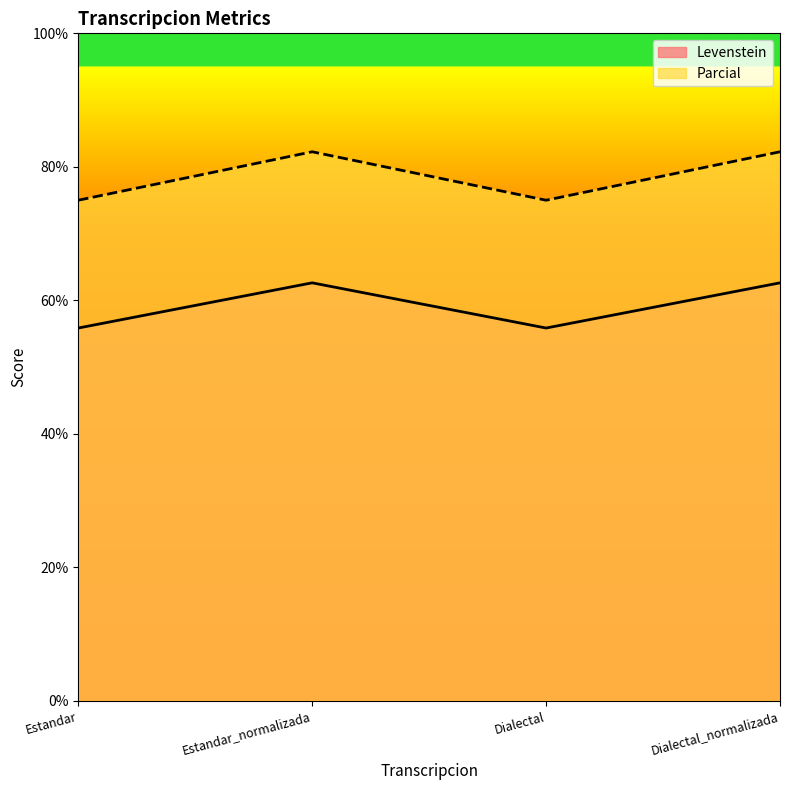

Reading left to right, extract all data points from this chart.

Levenstein: 55.9	62.6	55.9	62.6
Parcial: 75.0	82.3	75.0	82.3